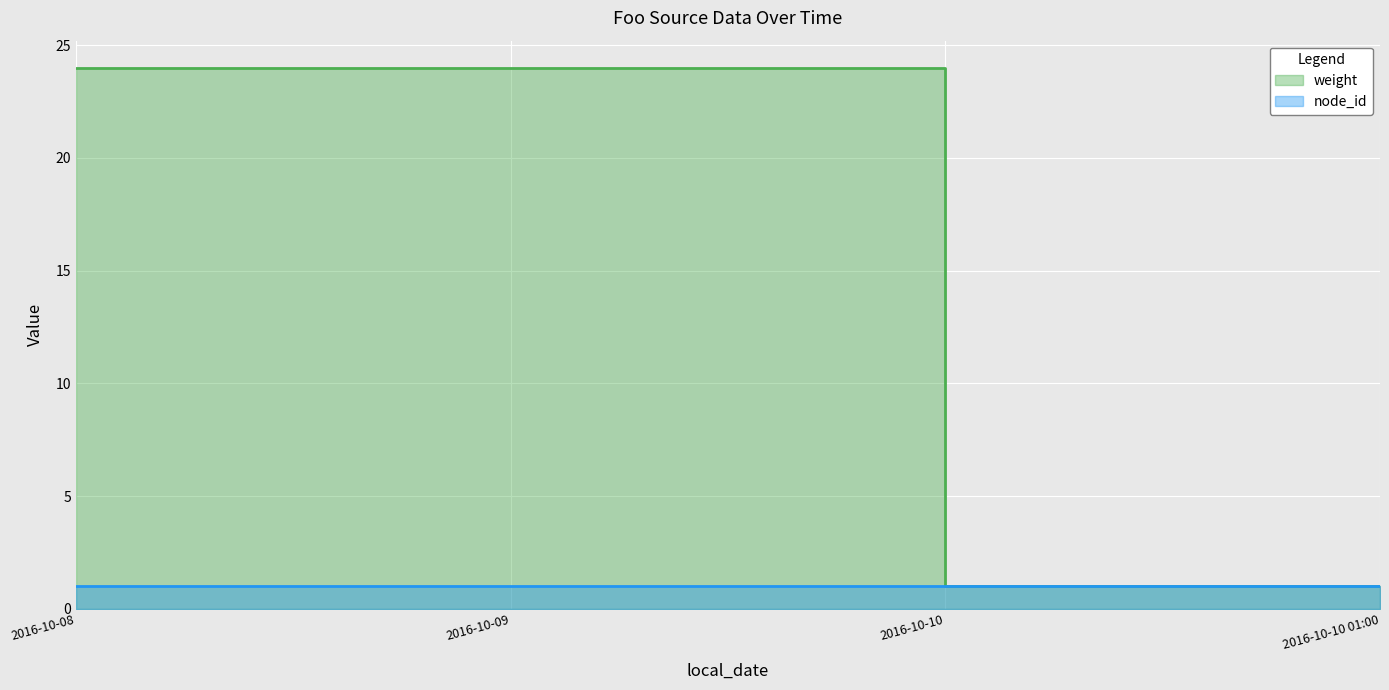

List the labels in order of value, smallest first.

2016-10-10, 2016-10-10 01:00, 2016-10-08, 2016-10-09